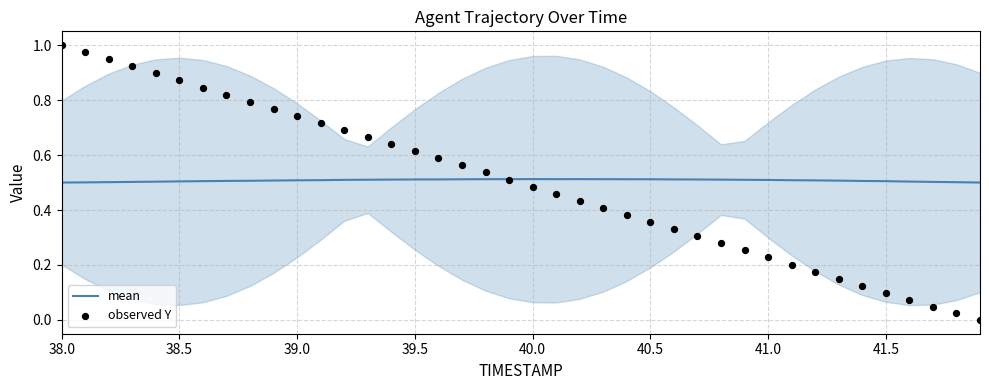

Which series has the largest total across all categories?

mean